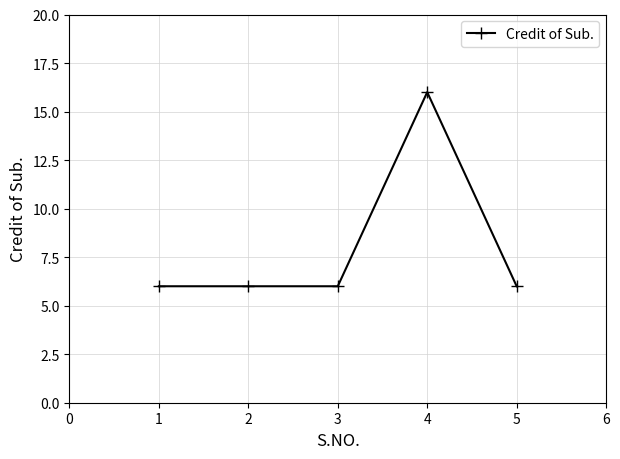

True or false: the data has more than 2 interior local peaks.

False